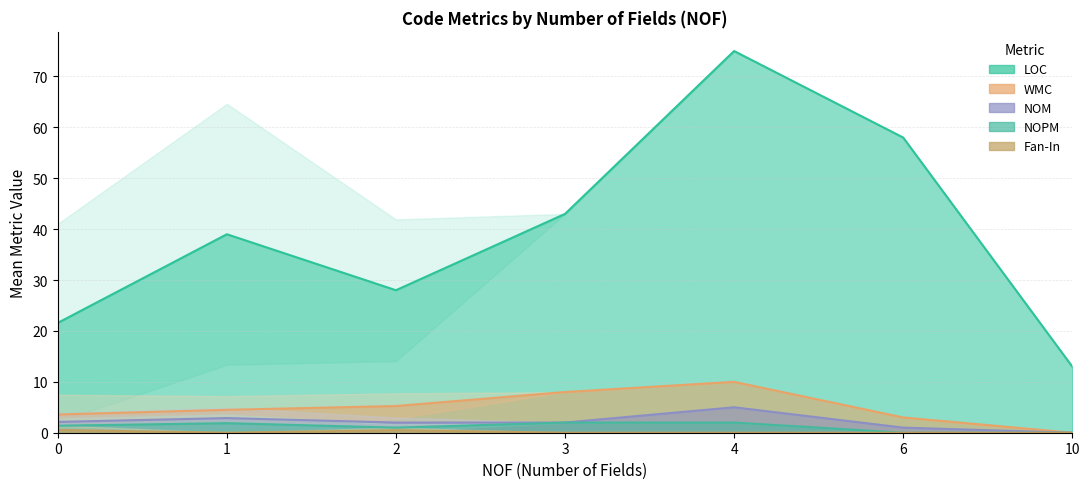

The value of NOM at 6 is 1. True or false?

True